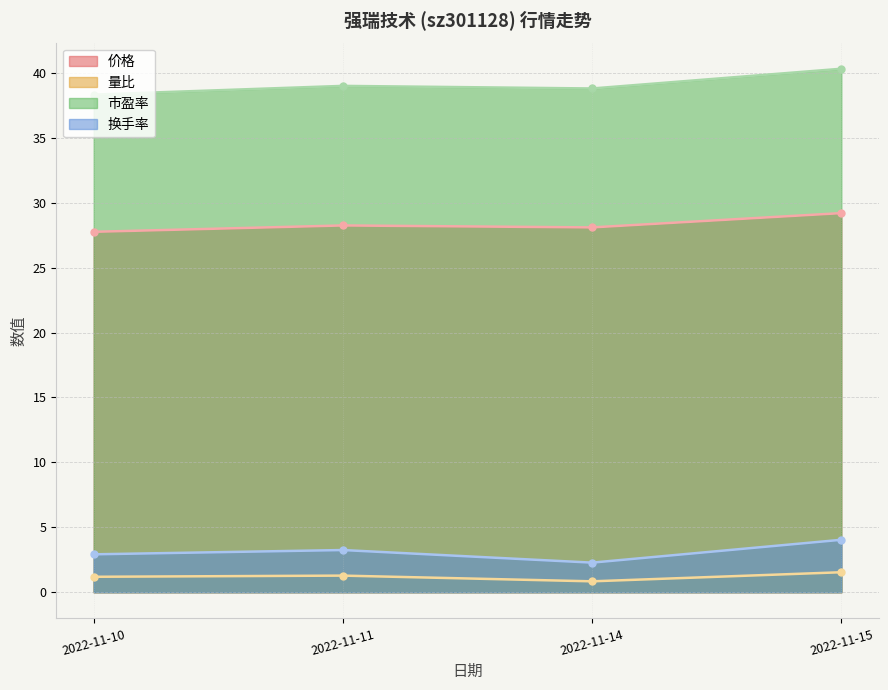

At which label does 换手率 first exceed 3?

2022-11-11